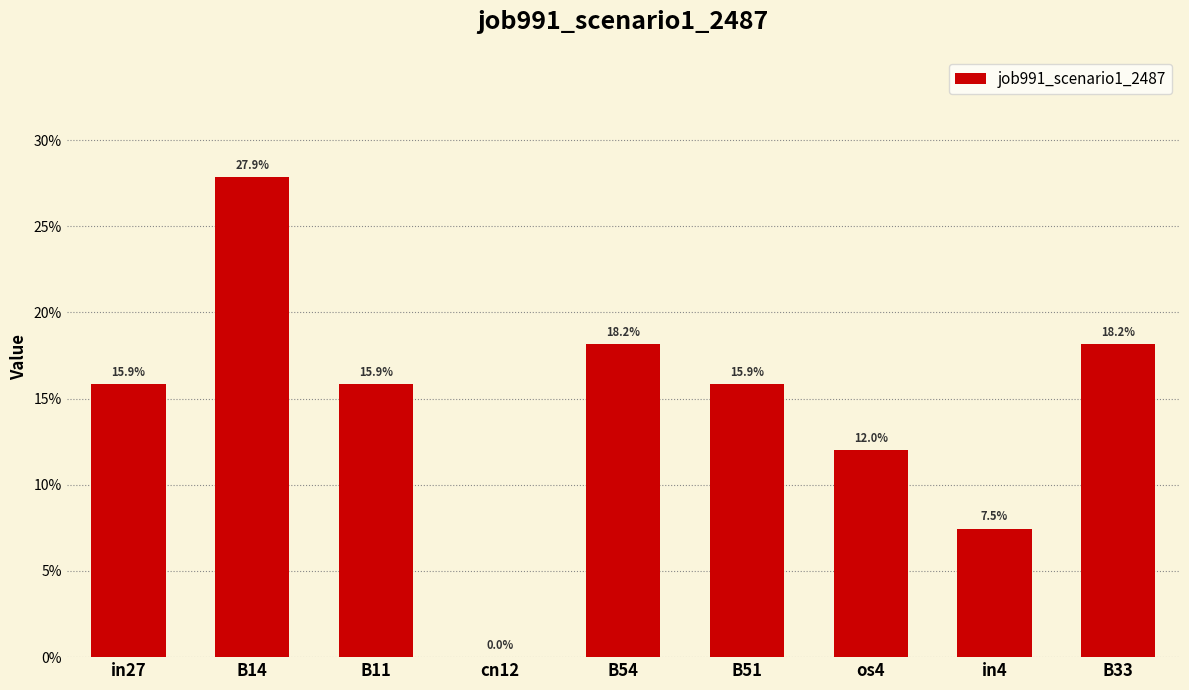

Where is the data nearest to the value 0?

cn12